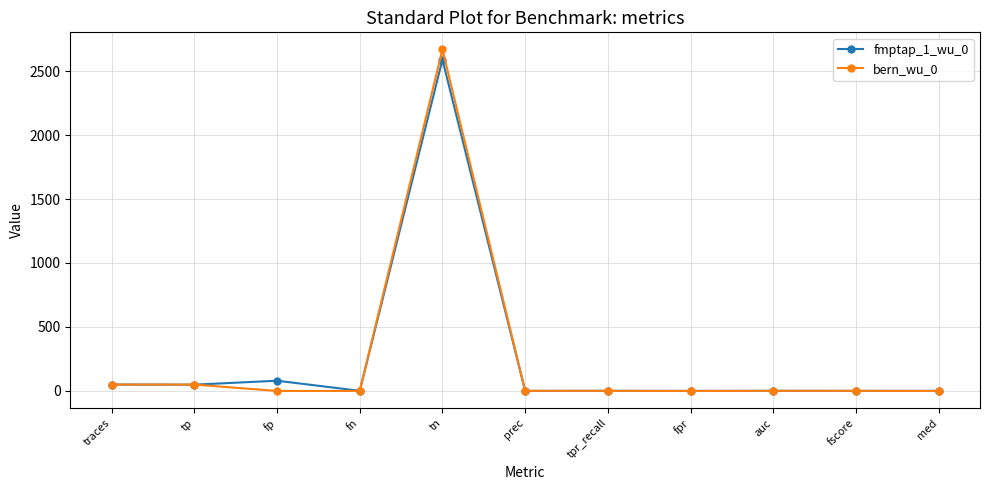

What is the total value across all series at fscore?

1.5